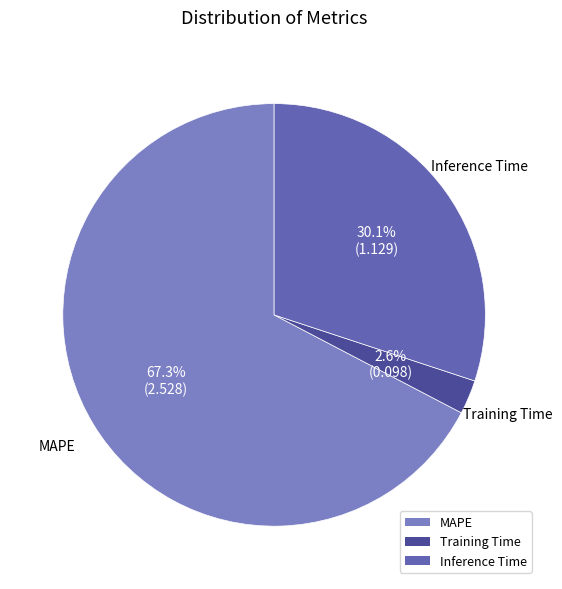

Which category has the smallest portion of the pie?

Training Time